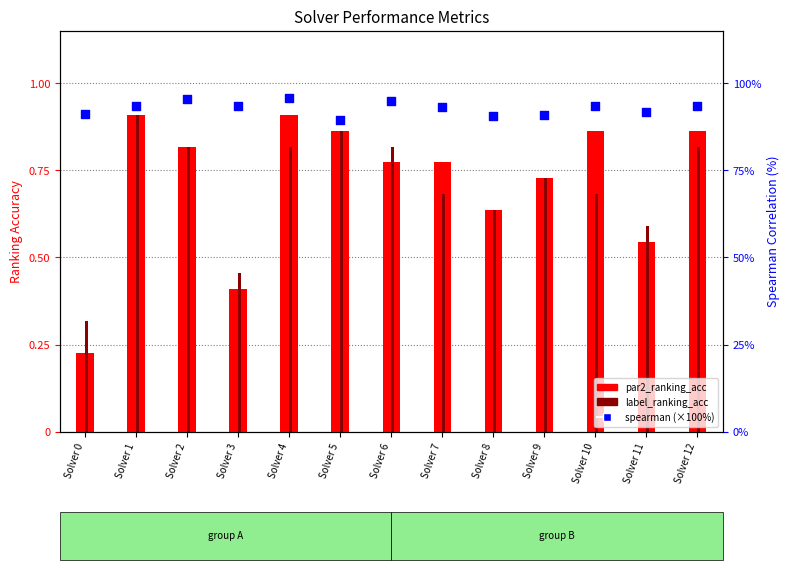

Which series contains the highest Y value?

spearman (scaled %)